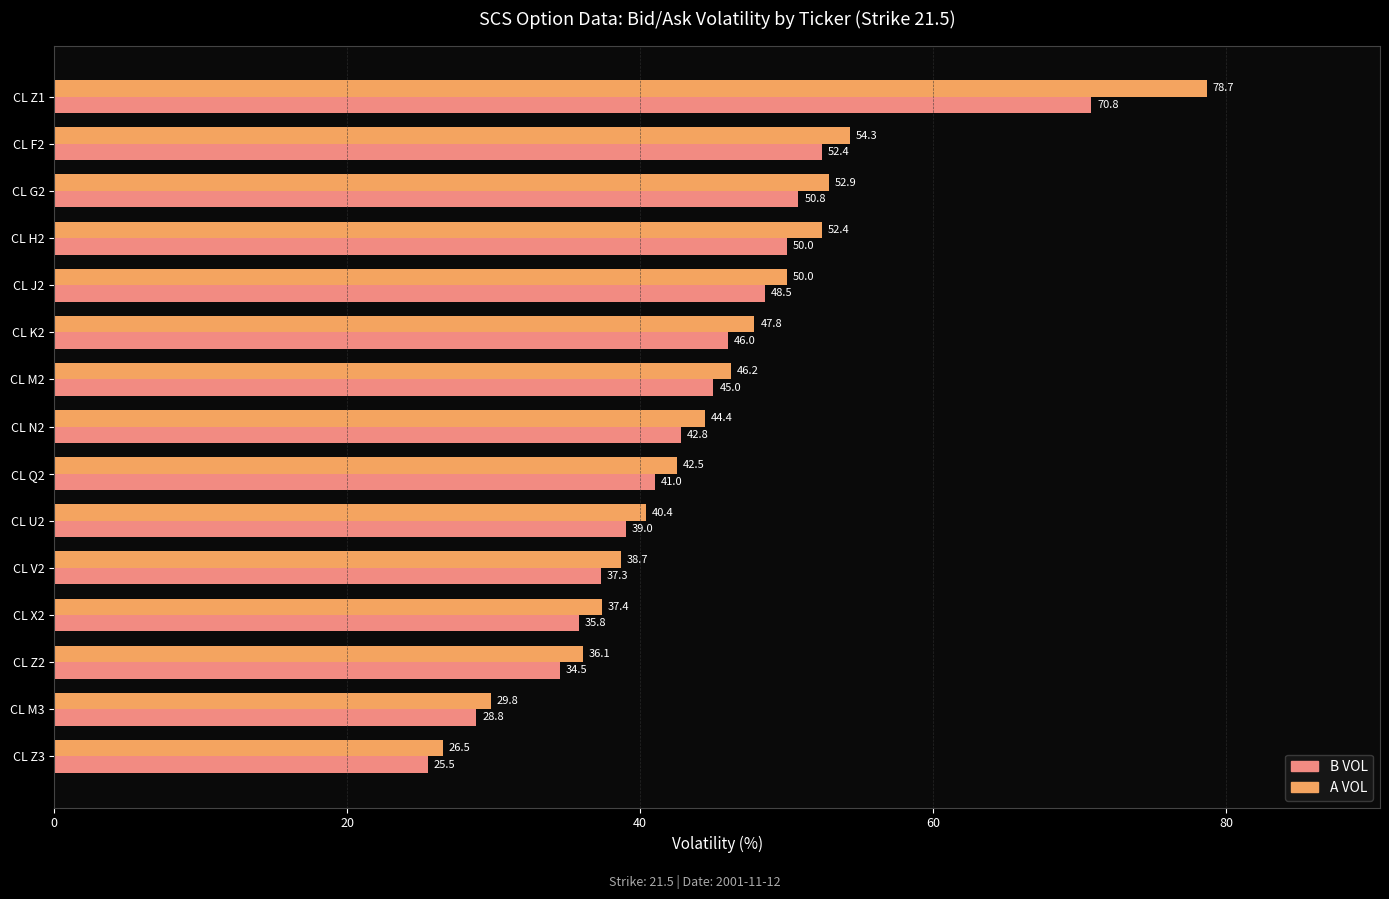

What is the sum of all A VOL values?

678.1